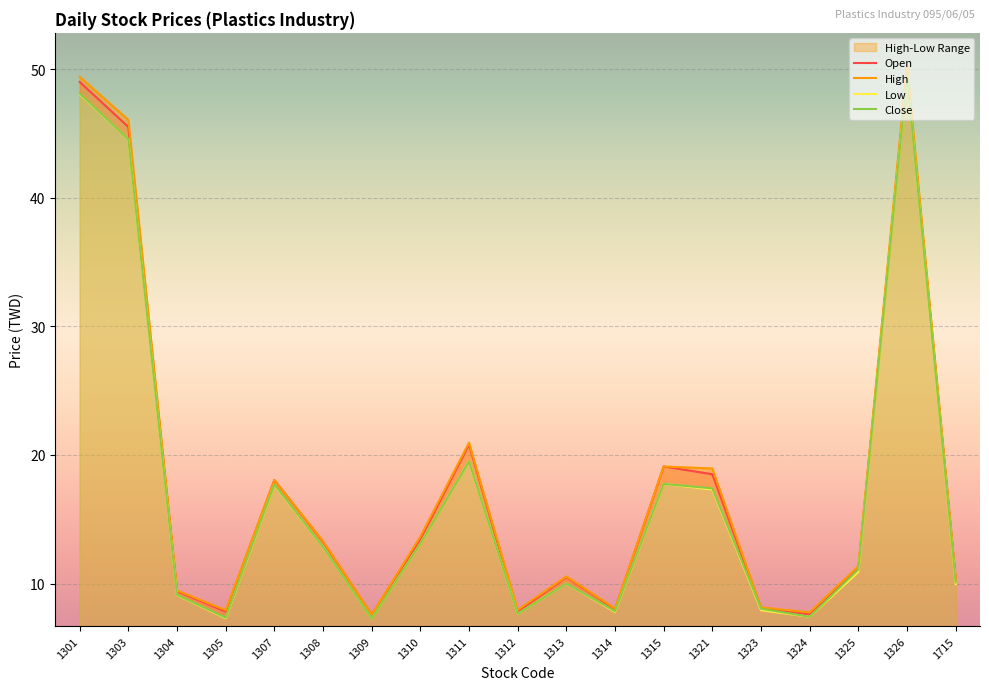

Is it true that Low equals 17.8 at 1315?

True